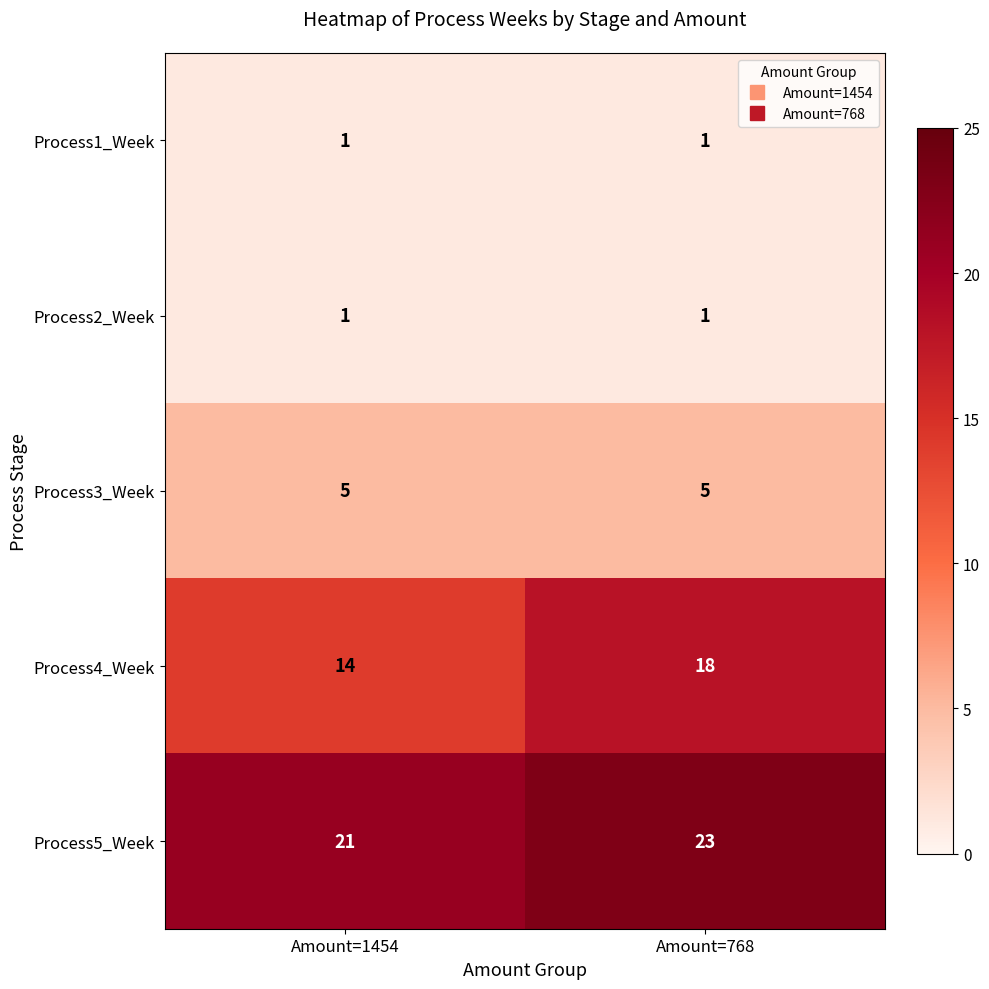

What is the difference between the Process4_Week values at Amount=1454 and Amount=768?

4